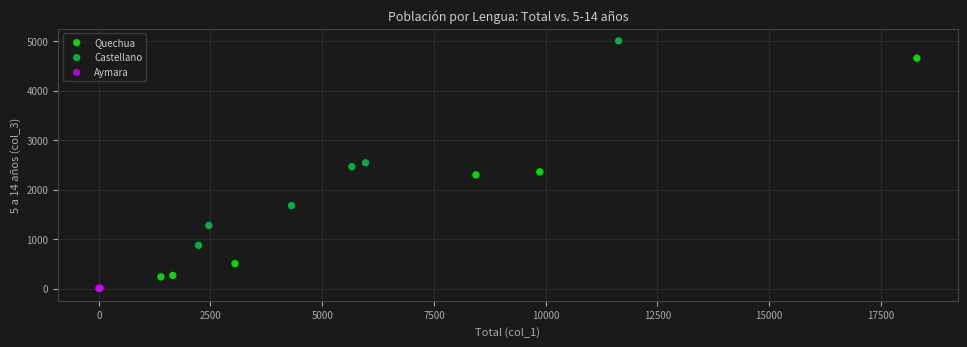

Which series has the widest spread of Y values?

Quechua